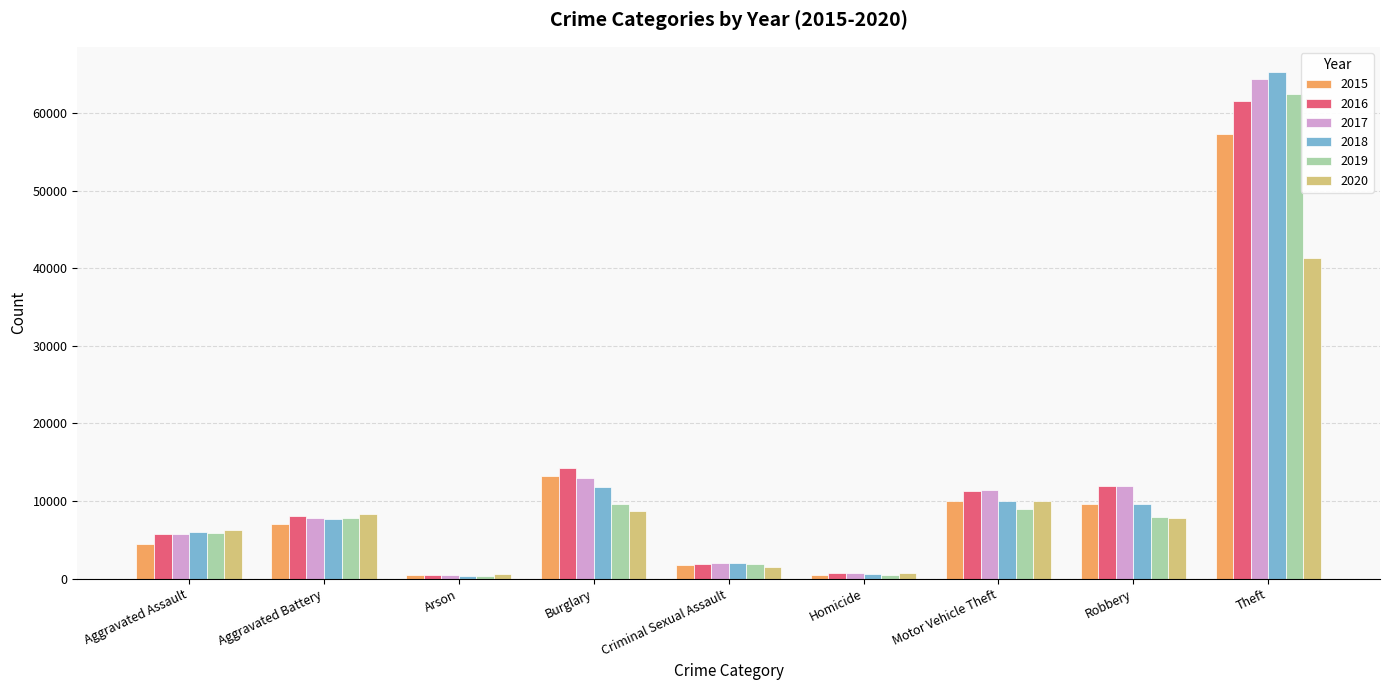

What is the difference between the 2015 values at Robbery and Arson?

9190